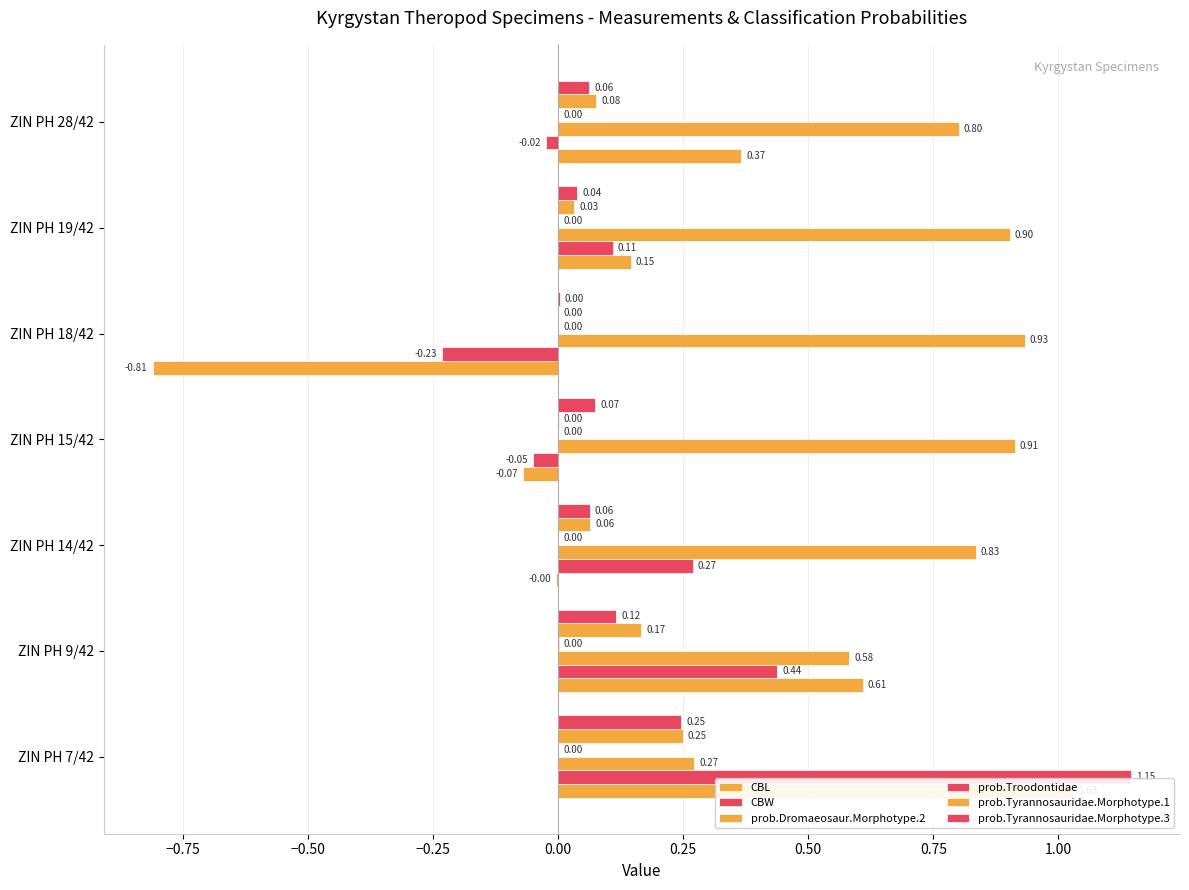

What is the minimum value for CBL?

-0.8